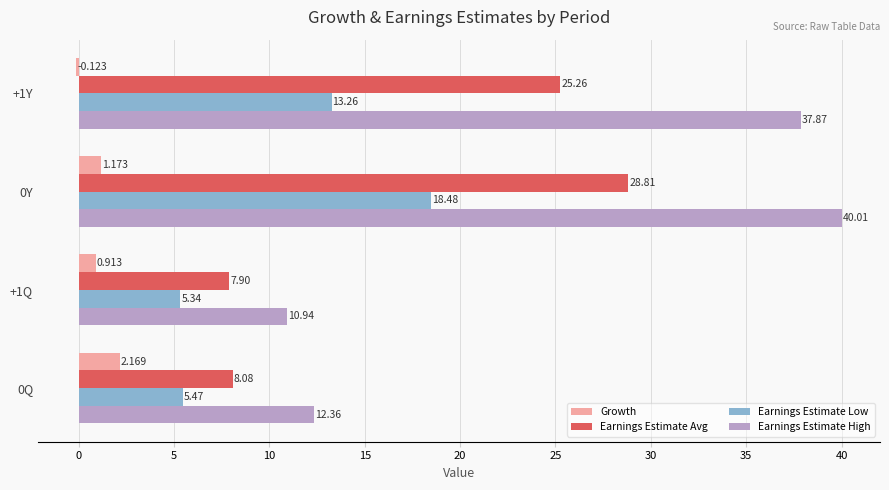

Which series changed the most between +1Q and 0Y?

Earnings Estimate High